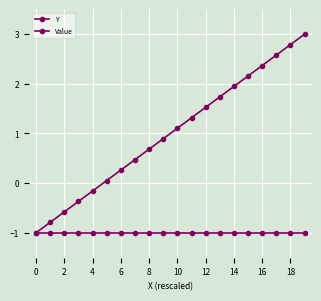

Does the chart display data point markers on the line(s)?

Yes